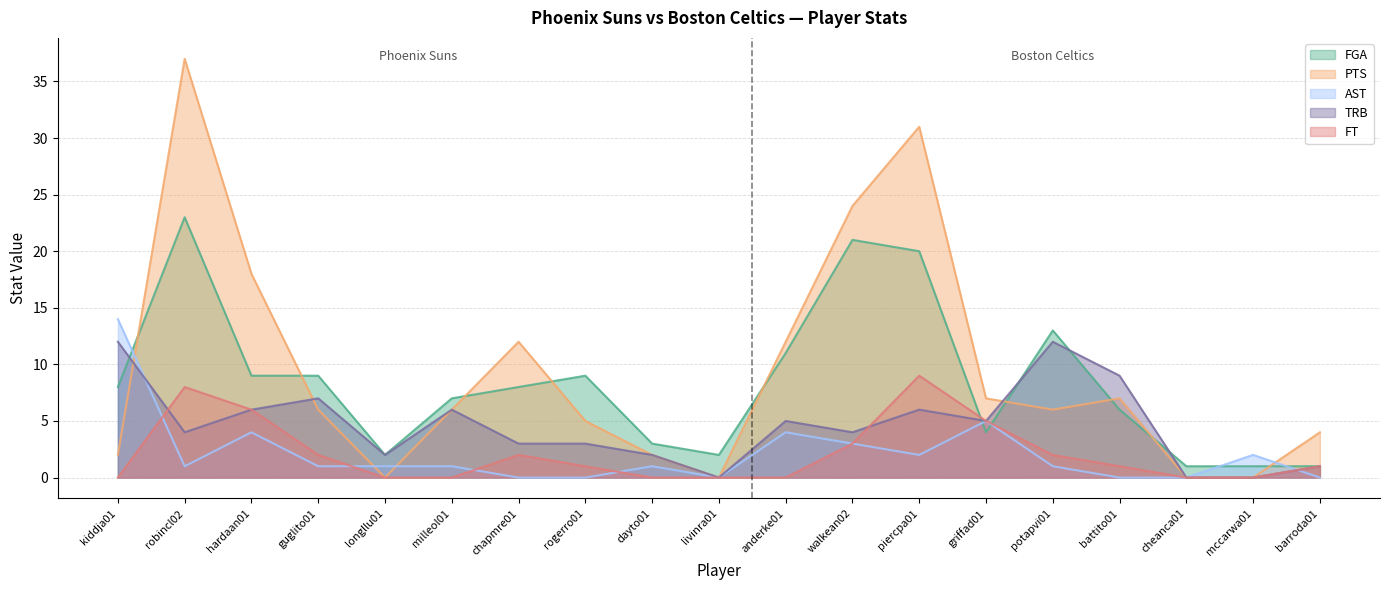

What is the maximum value shown in the chart?

37